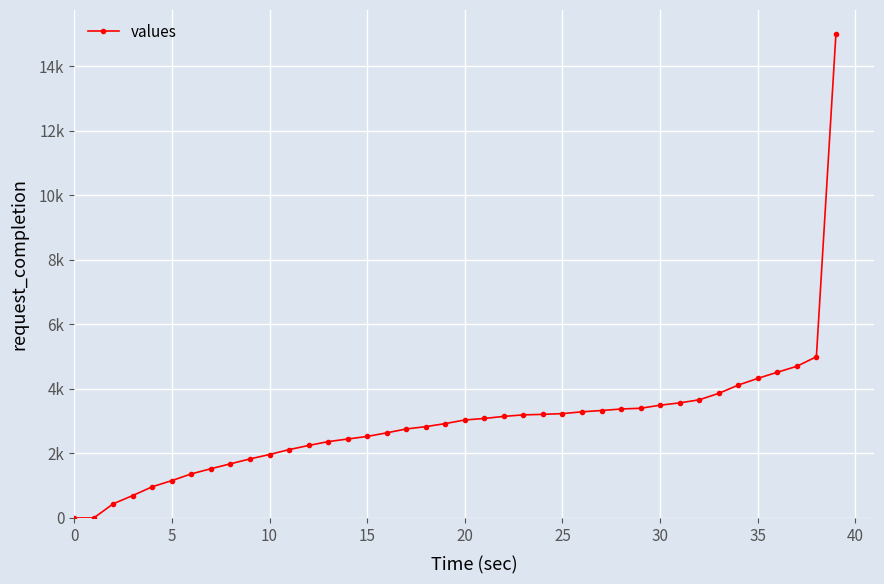

Is this an area chart (filled region under the line)?

No